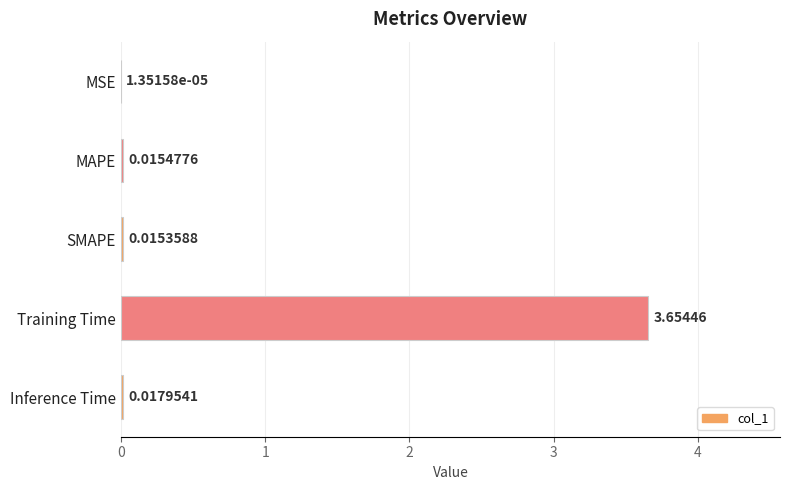

Between MSE and Inference Time, which is larger?

Inference Time